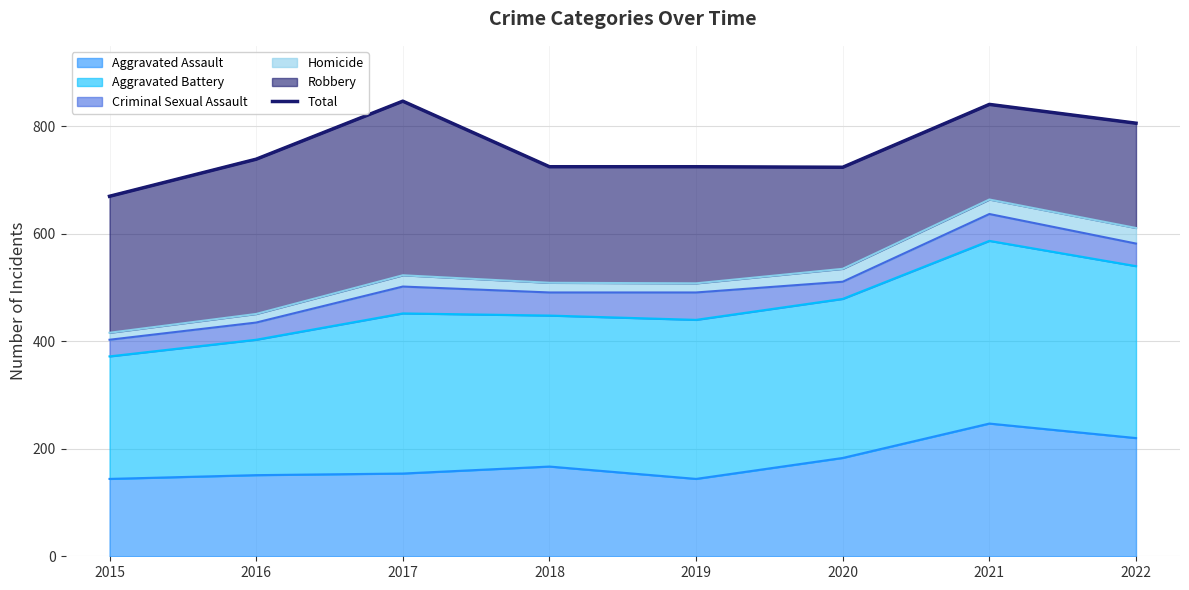

True or false: the data shows 169 at 2021.

False